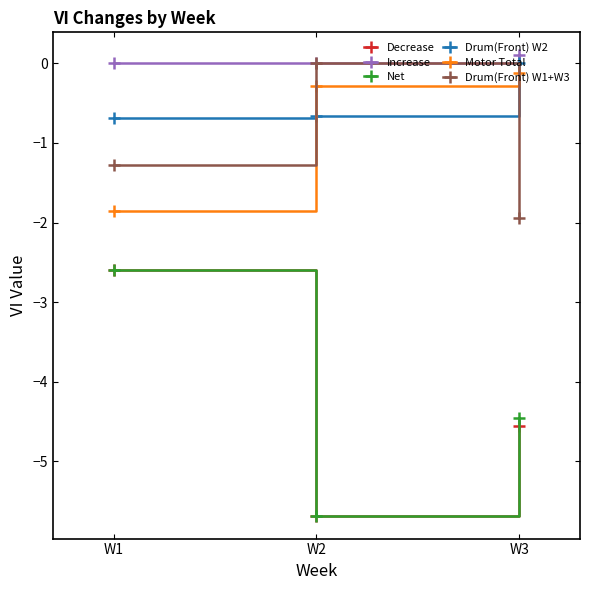

What is the smallest value displayed?

-5.7